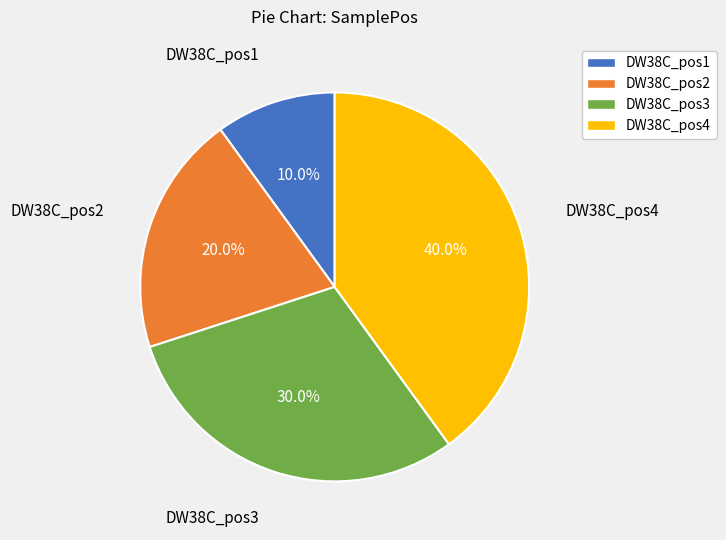

Is the sum of DW38C_pos3 and DW38C_pos4 greater than half?

Yes